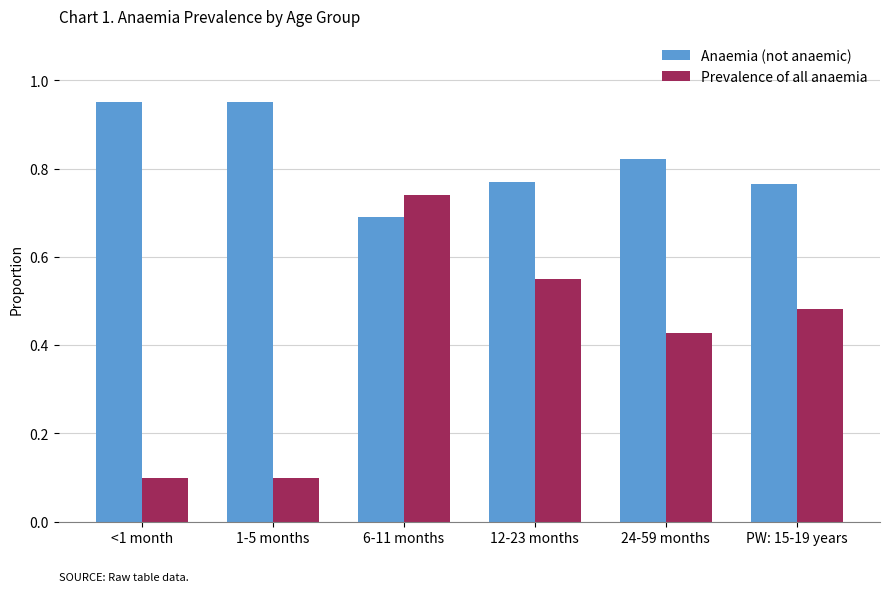

Count the Anaemia (not anaemic) values in the range 0 to 1.

6